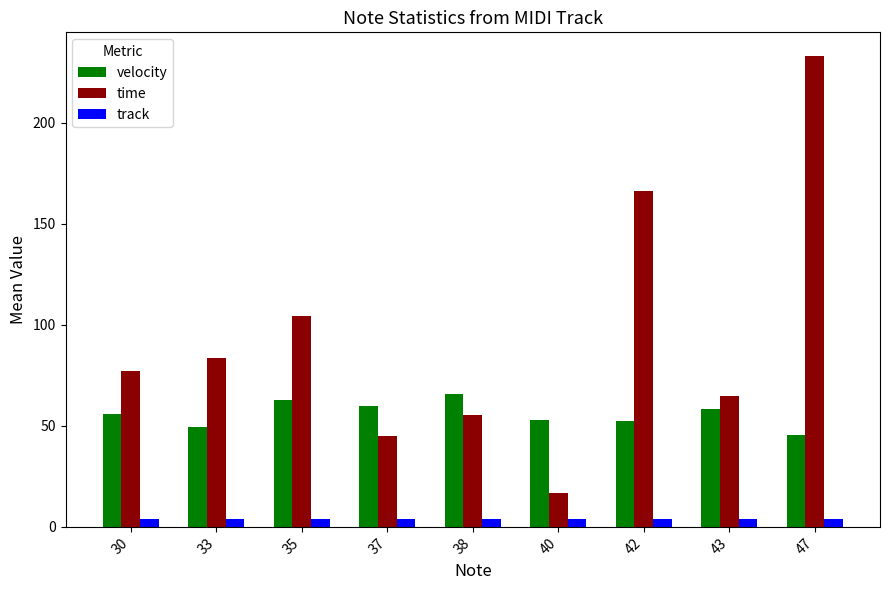

What is the difference between the maximum and minimum values in the velocity series?

20.5